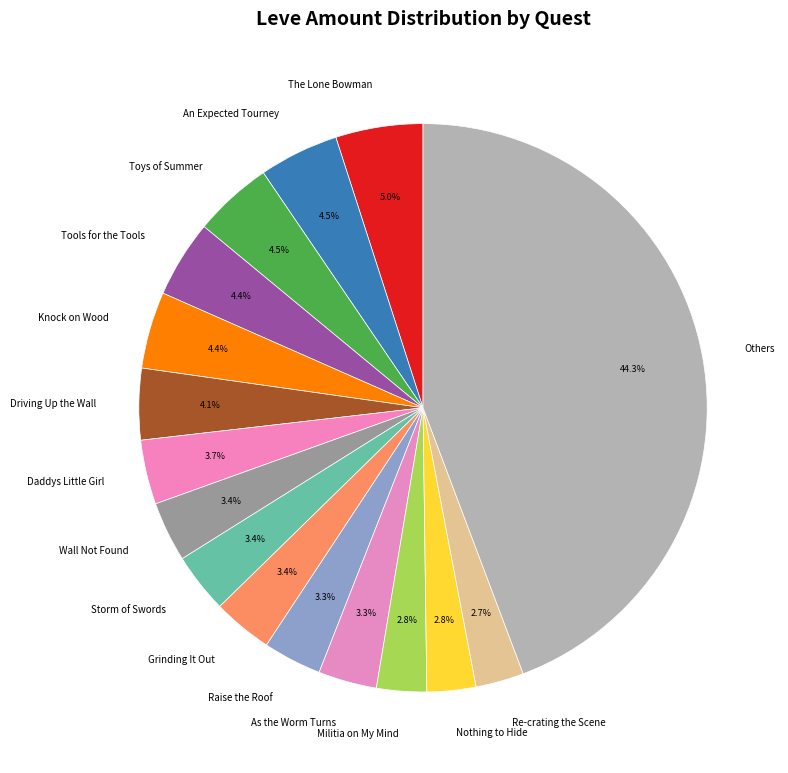

What is the largest slice in the pie chart?

Others